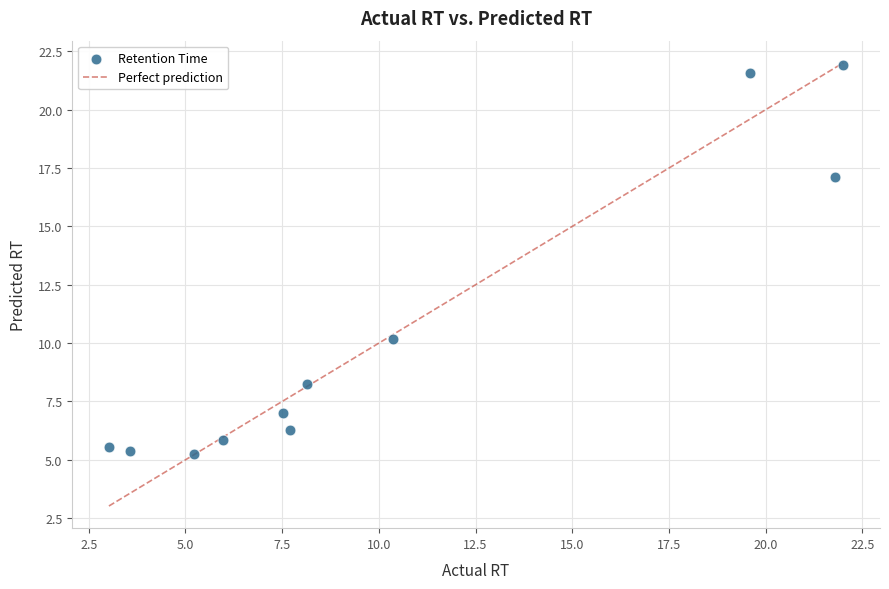

What Y value in the scatter plot is closest to 13?

10.2